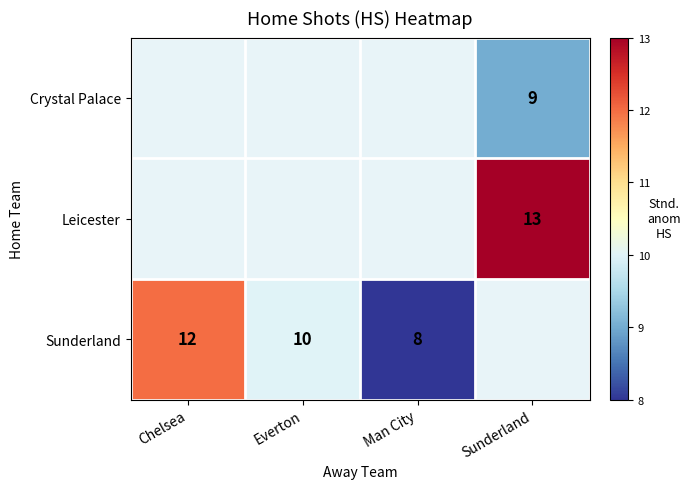

Is it true that Sunderland equals 12 at Chelsea?

True